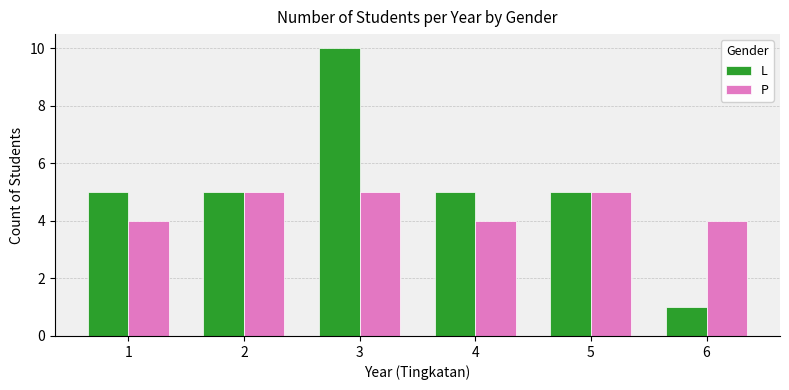

What is the value of the P bar at the 5th from the left?

5